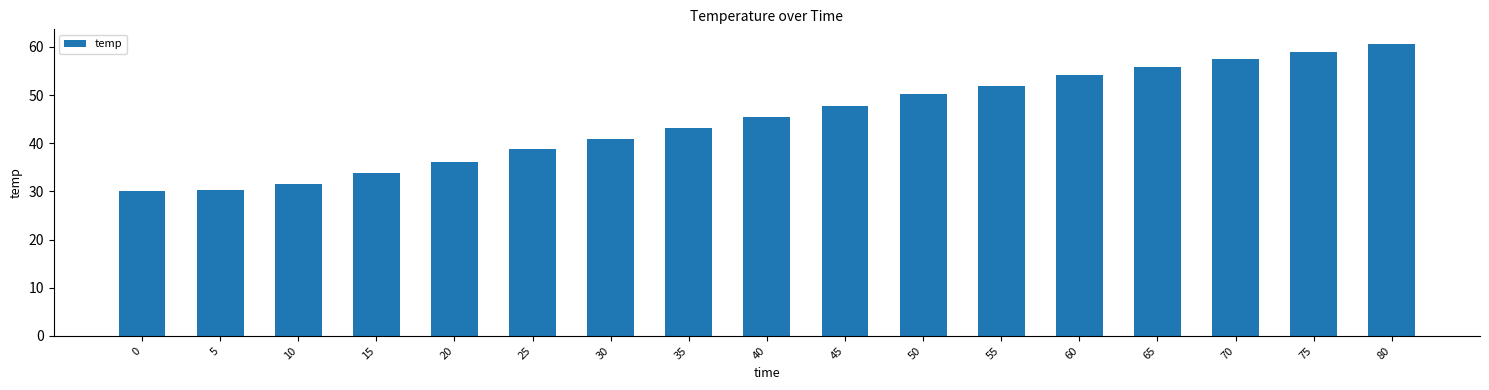

Between 55 and 80, which is larger?

80